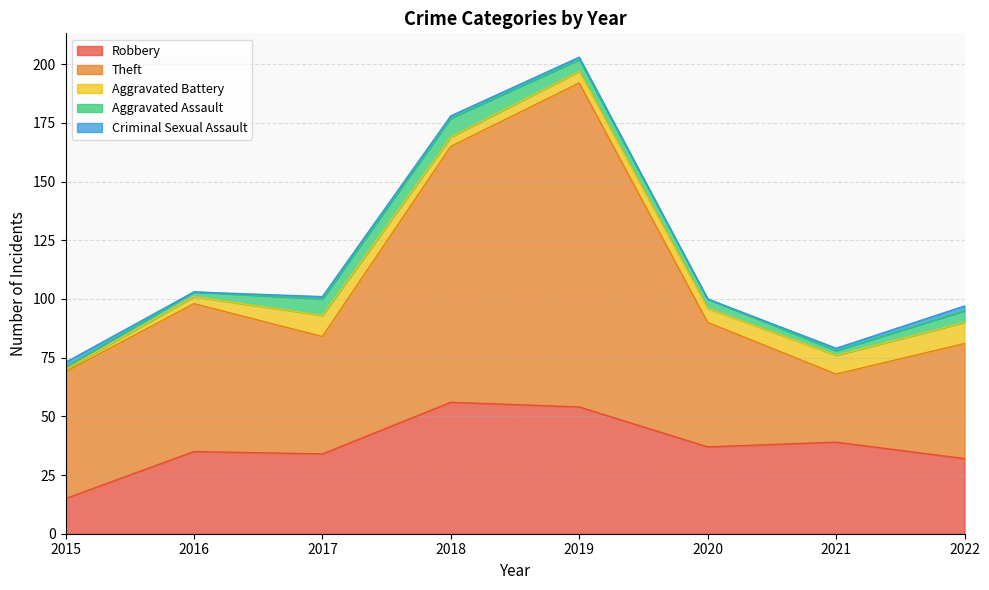

At which label does Criminal Sexual Assault reach its peak?

2015